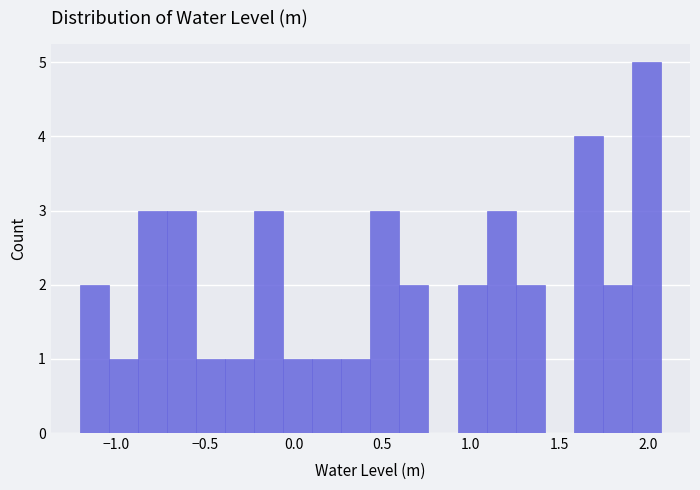

Read against the x-axis, roughly where is the centre of the tallest bar?

2.00